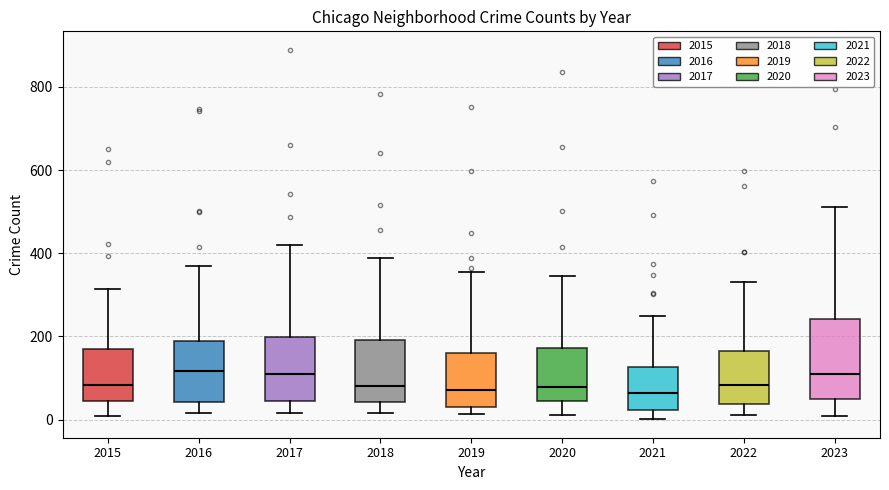

Comparing the boxes themselves (not the whiskers), which one is the tallest?

2023